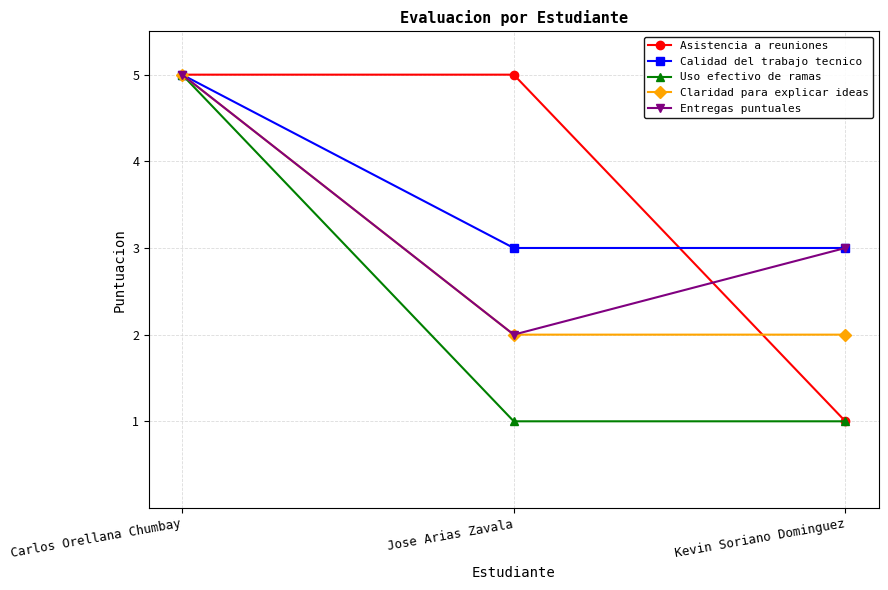

At which label does Entregas puntuales first exceed 3?

Carlos Orellana Chumbay